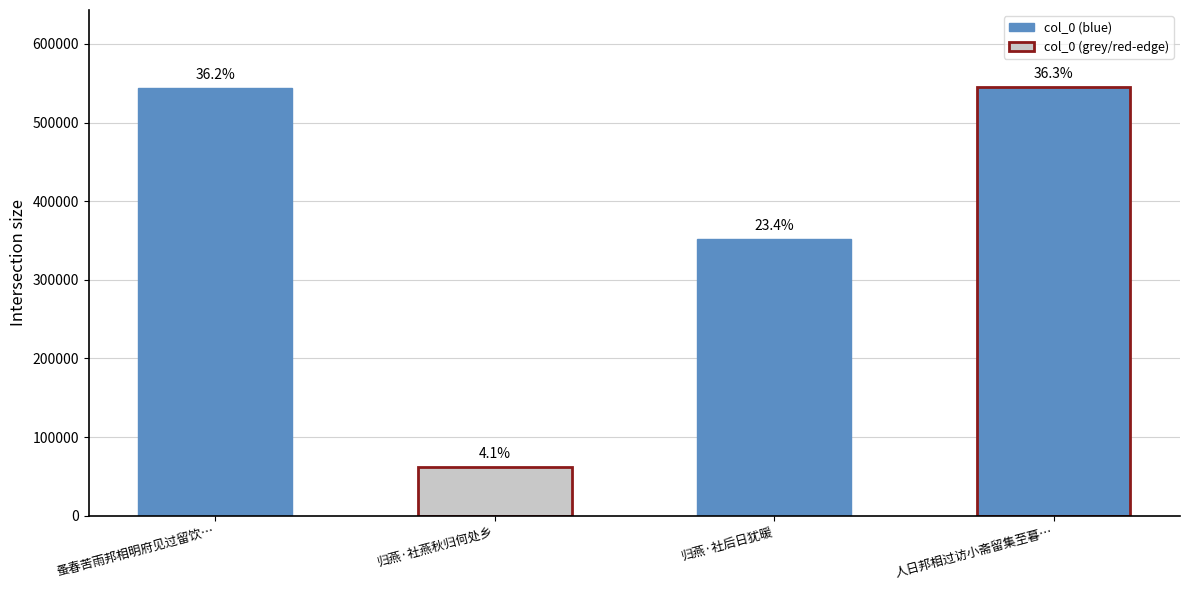

How many series are shown in this chart?

1